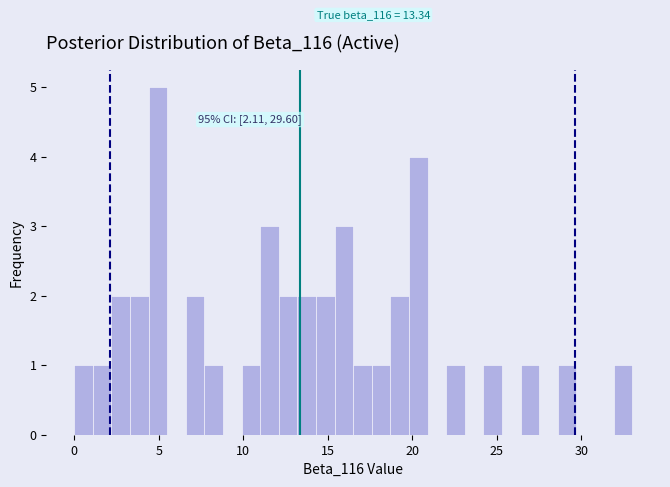

Around what value on the x-axis is the tallest bar? Give the approximate position of its centre, as read against the axis.

5.0